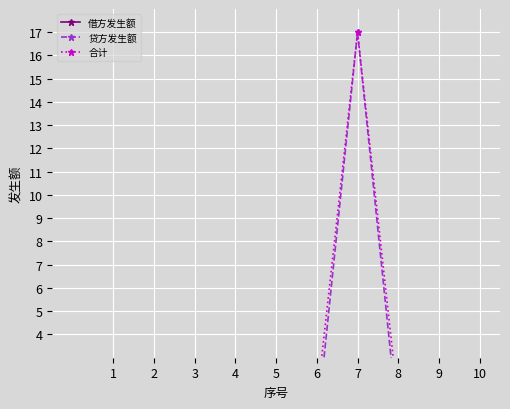

Is the value of 合计 at 3 greater than the value of 借方发生额 at 1?

Yes